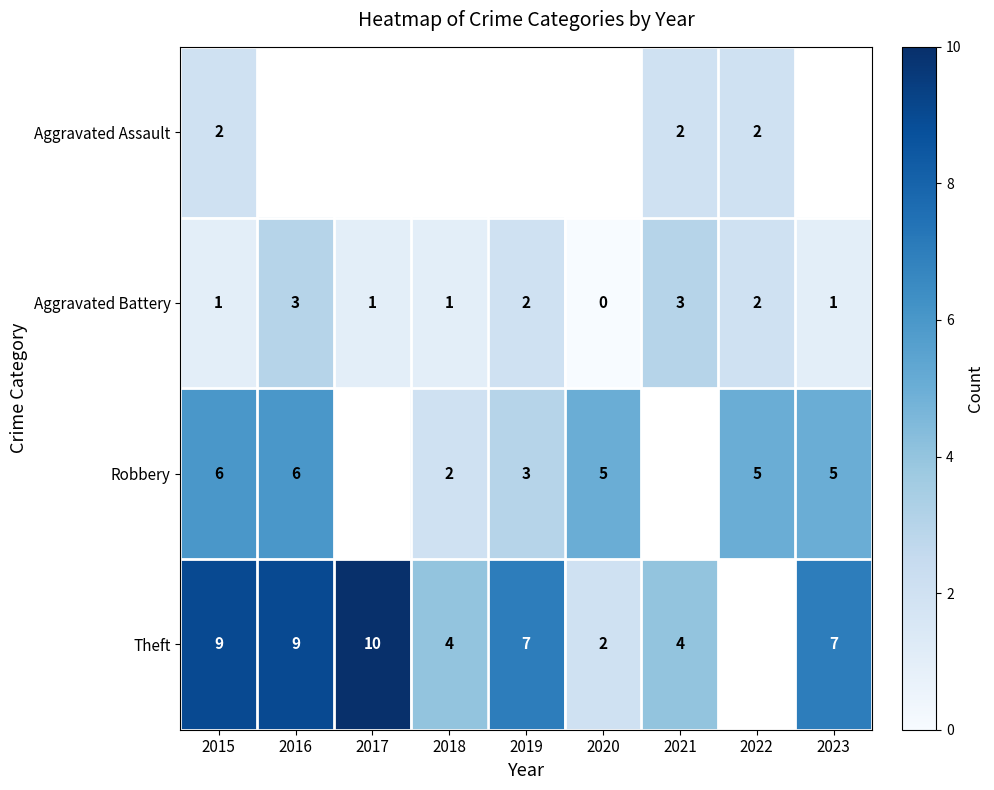

What is the sum of the Theft values at 2021 and 2016?

13